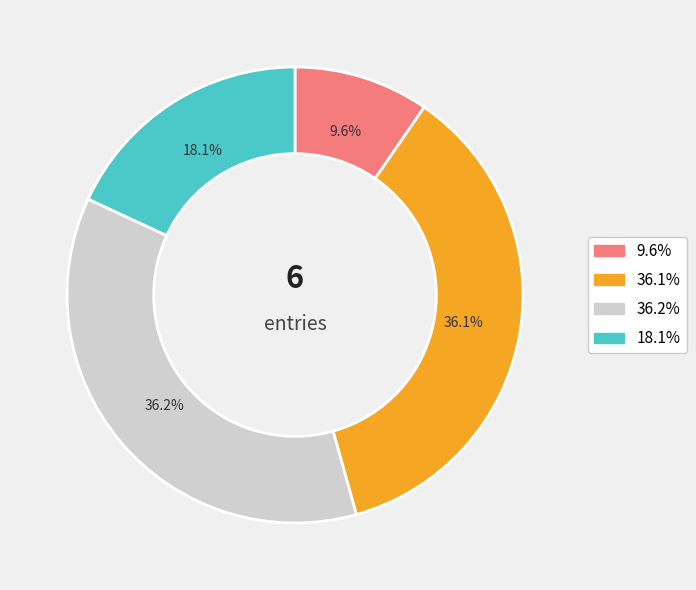

Is there a majority slice in this chart?

No